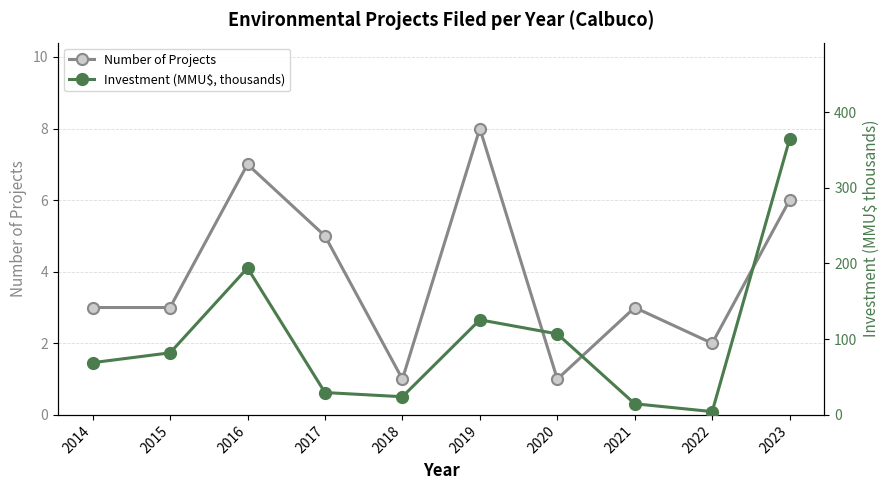

What is the difference between the maximum and minimum values in the Number of Projects series?

7